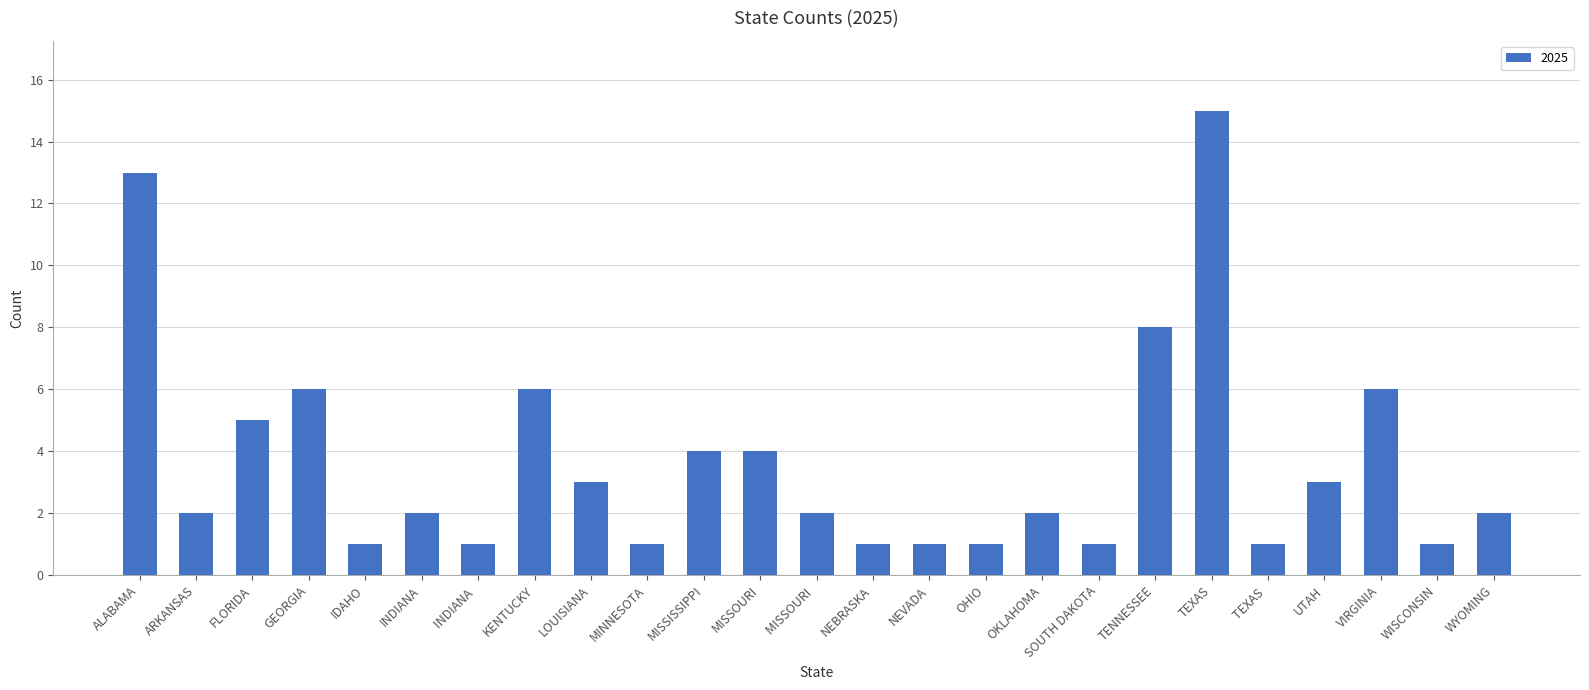

At which label is the value closest to 8?

TENNESSEE